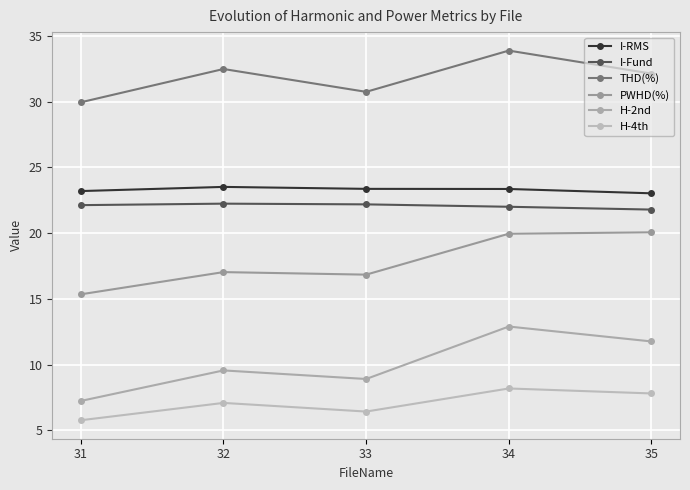

In H-4th, how many points are higher than both neighbors (excluding endpoints)?

2